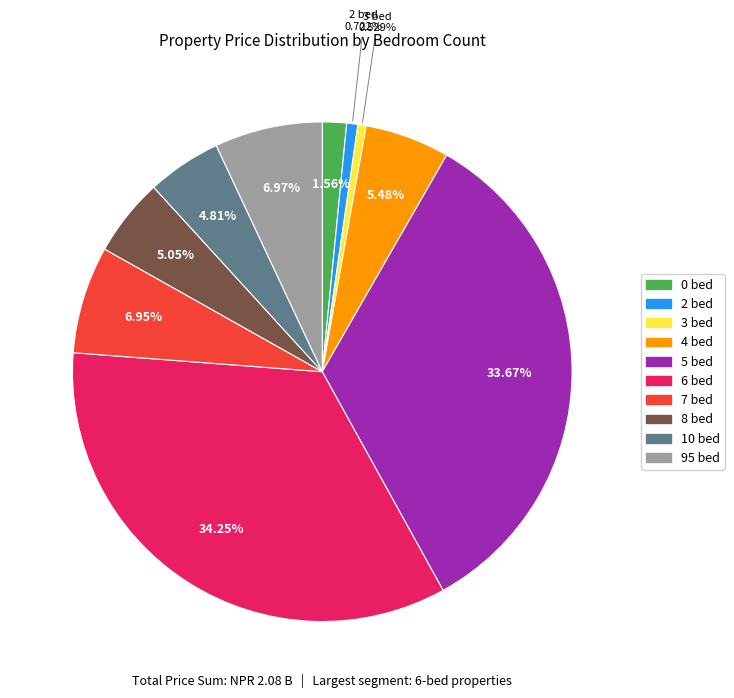

What is the total percentage of 0 and 95?

8.5%